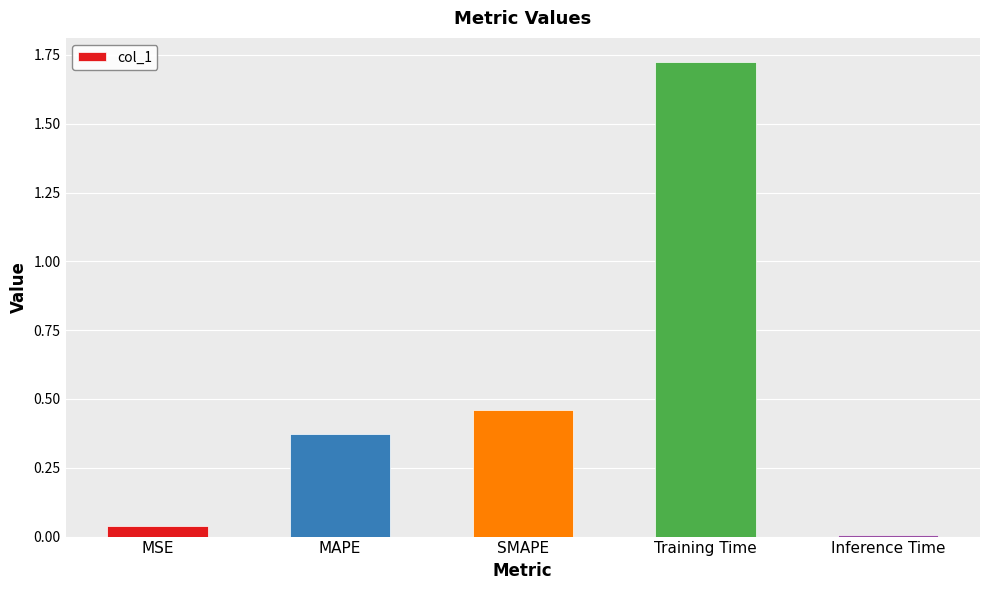

What is the label of the 5th bar from the left?

Inference Time